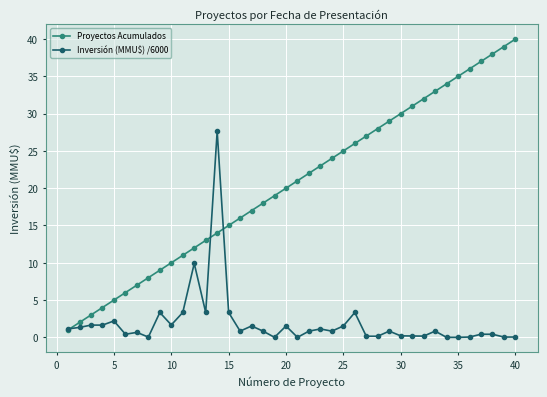

Rank the series by their maximum value, from lowest to highest.

Inversión (MMU$) /6000, Proyectos Acumulados